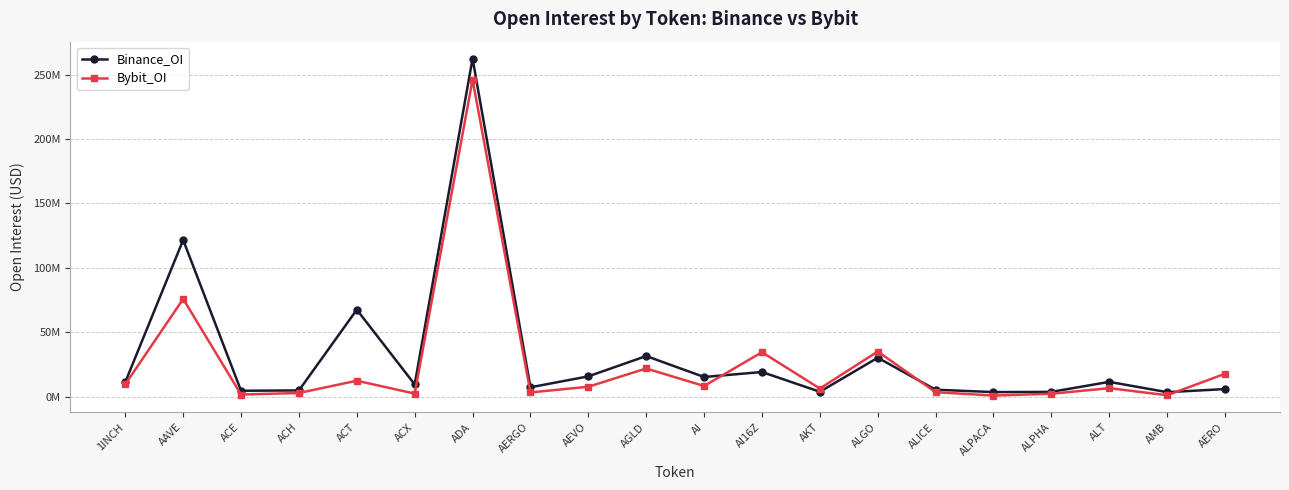

Reading left to right, transcribe all the data shown in this chart.

Binance_OI: 1INCH=11328390	AAVE=121609334	ACE=4585722	ACH=4853084	ACT=67515248	ACX=9522266	ADA=262428109	AERGO=7275833	AEVO=15767405	AGLD=31532624	AI=15270295	AI16Z=19138182	AKT=3806594	ALGO=30220686	ALICE=5403584	ALPACA=3553491	ALPHA=3713264	ALT=11489048	AMB=3487168	AERO=5897535
Bybit_OI: 1INCH=9629481	AAVE=75845171	ACE=1648245	ACH=2869316	ACT=12370797	ACX=2397661	ADA=245991256	AERGO=3272314	AEVO=7716300	AGLD=21871364	AI=8270124	AI16Z=34515486	AKT=6308157	ALGO=35047732	ALICE=3478090	ALPACA=863389	ALPHA=2264820	ALT=6606447	AMB=1105612	AERO=17784272